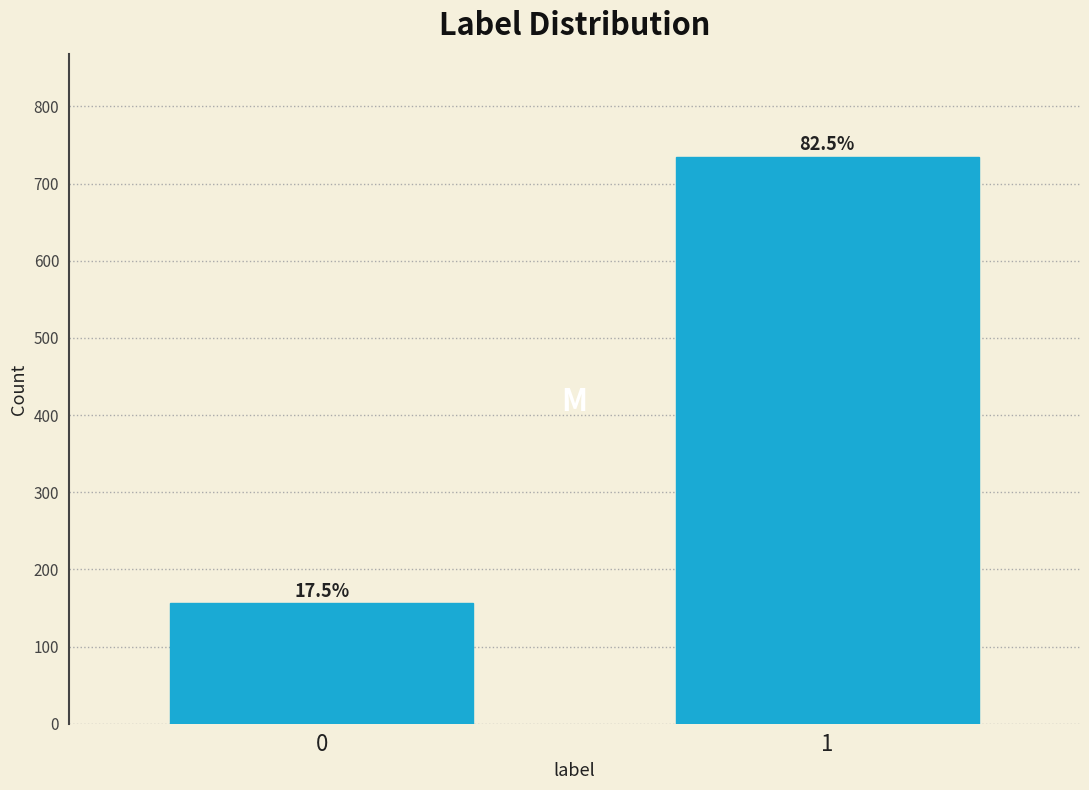

How many bars are there in total?

2